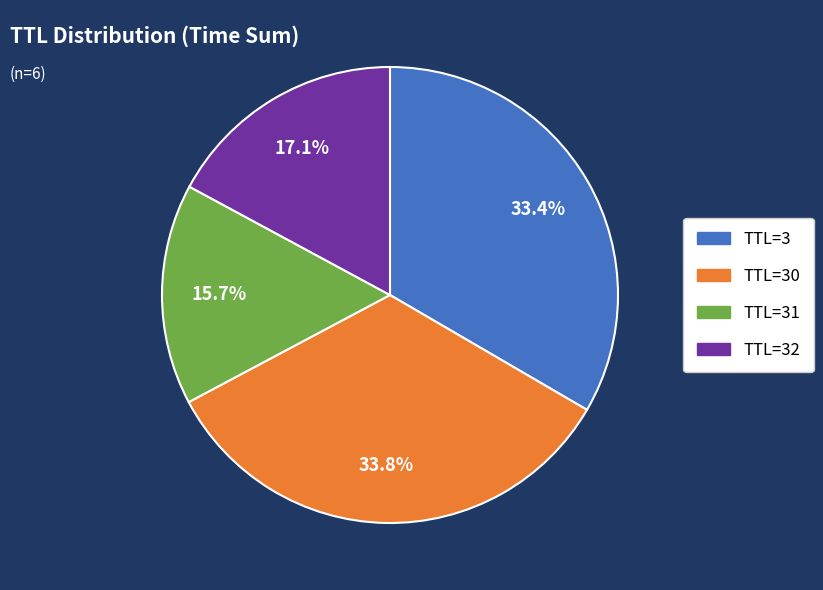

Does TTL=32 account for over 50% of the chart?

No